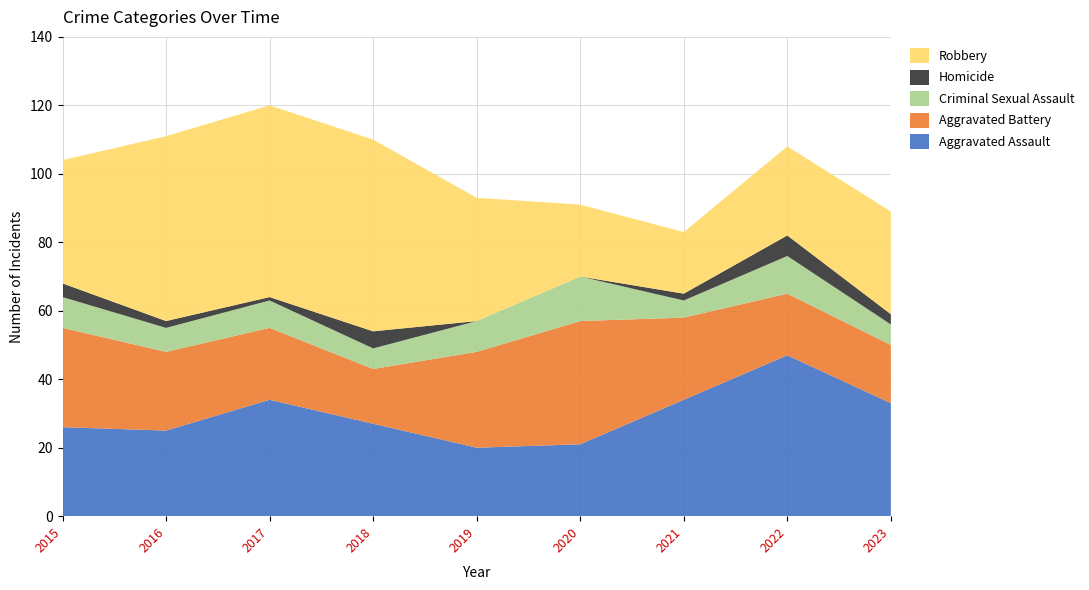

Reading left to right, extract all data points from this chart.

Aggravated Assault: 2015=26	2016=25	2017=34	2018=27	2019=20	2020=21	2021=34	2022=47	2023=33
Aggravated Battery: 2015=29	2016=23	2017=21	2018=16	2019=28	2020=36	2021=24	2022=18	2023=17
Criminal Sexual Assault: 2015=9	2016=7	2017=8	2018=6	2019=9	2020=13	2021=5	2022=11	2023=6
Homicide: 2015=4	2016=2	2017=1	2018=5	2019=0	2020=0	2021=2	2022=6	2023=3
Robbery: 2015=36	2016=54	2017=56	2018=56	2019=36	2020=21	2021=18	2022=26	2023=30